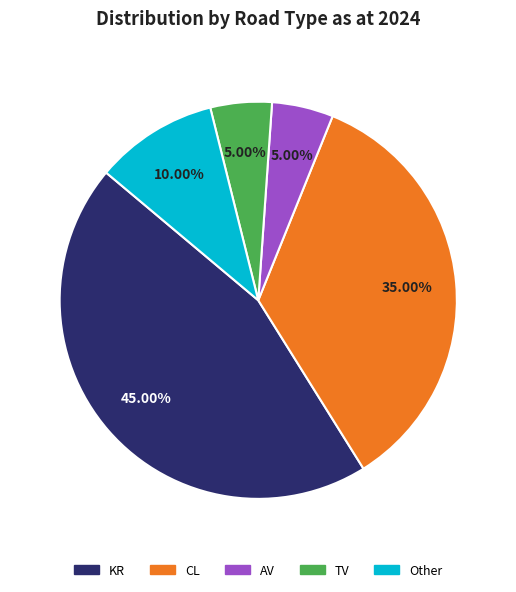

Which category has the biggest portion of the pie?

KR